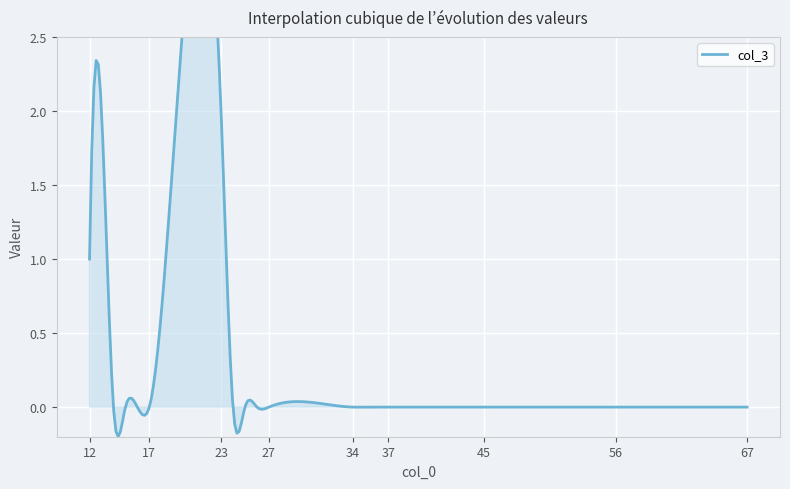

Between 12 and 17, which series saw the biggest shift?

col_3